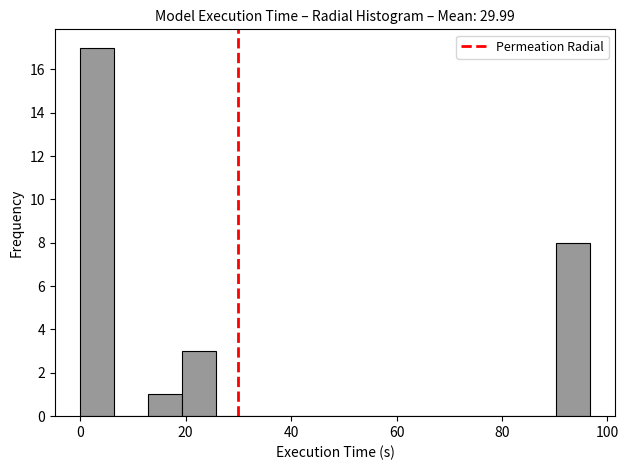

Around what value on the x-axis is the tallest bar? Give the approximate position of its centre, as read against the axis.

4